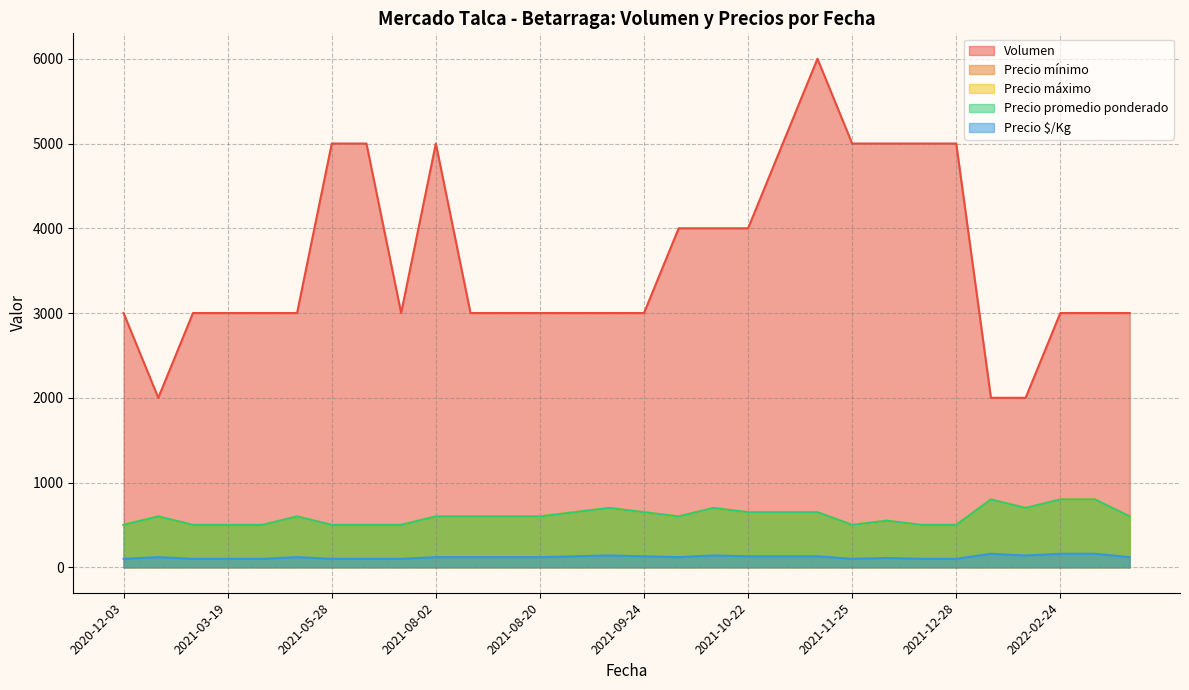

Where is the first local maximum for Precio mínimo?

2022-02-07